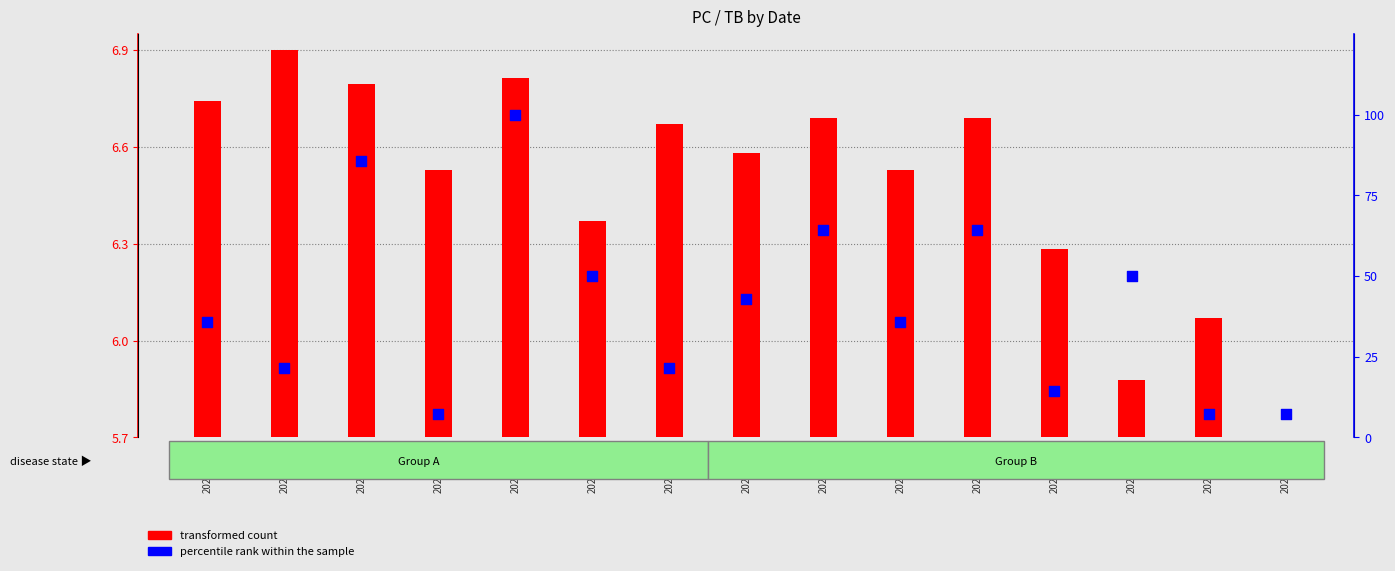

What are all the series names shown in the legend?

transformed count, percentile rank within the sample